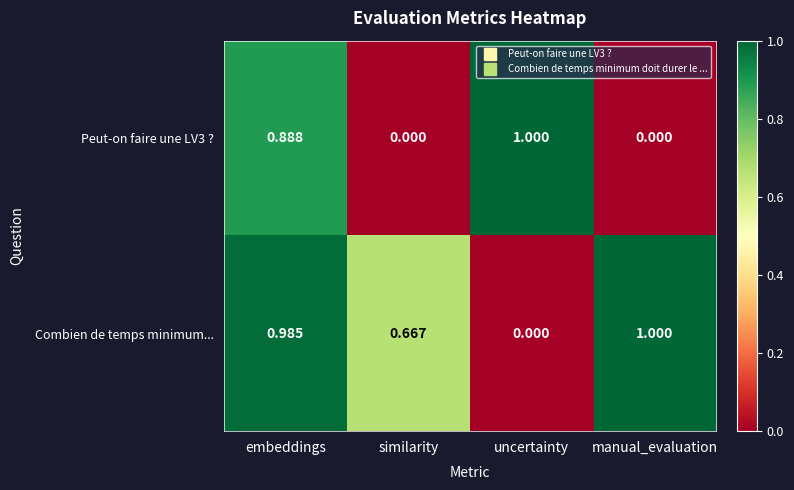

What is the spread (max minus min) of values at embeddings?

0.1